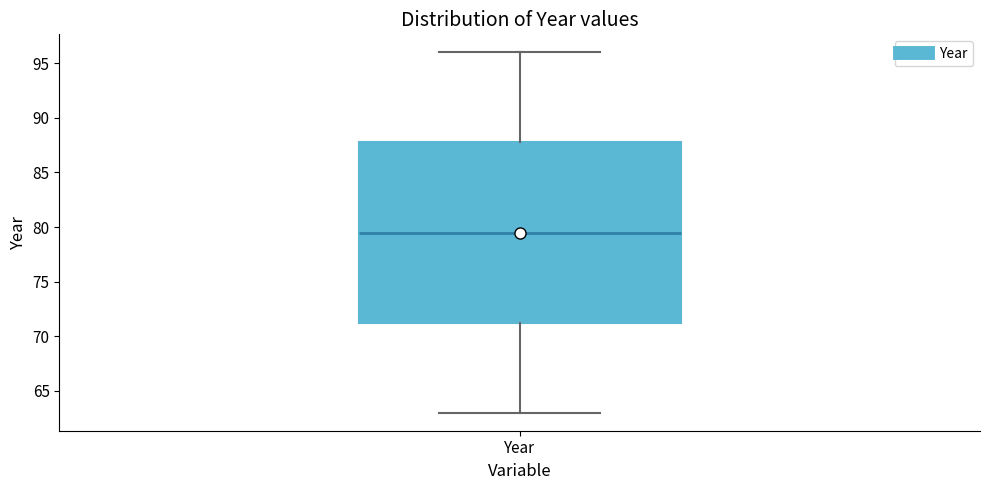

Transcribe this box plot: give where the median line is, the range the box spans, and where the two whiskers end, as read against the y-axis. The values are not printed on the chart, so give them approximately, as read against the axis.

median 79.5, box 71.5 to 88.0, whiskers 63.0 to 96.0